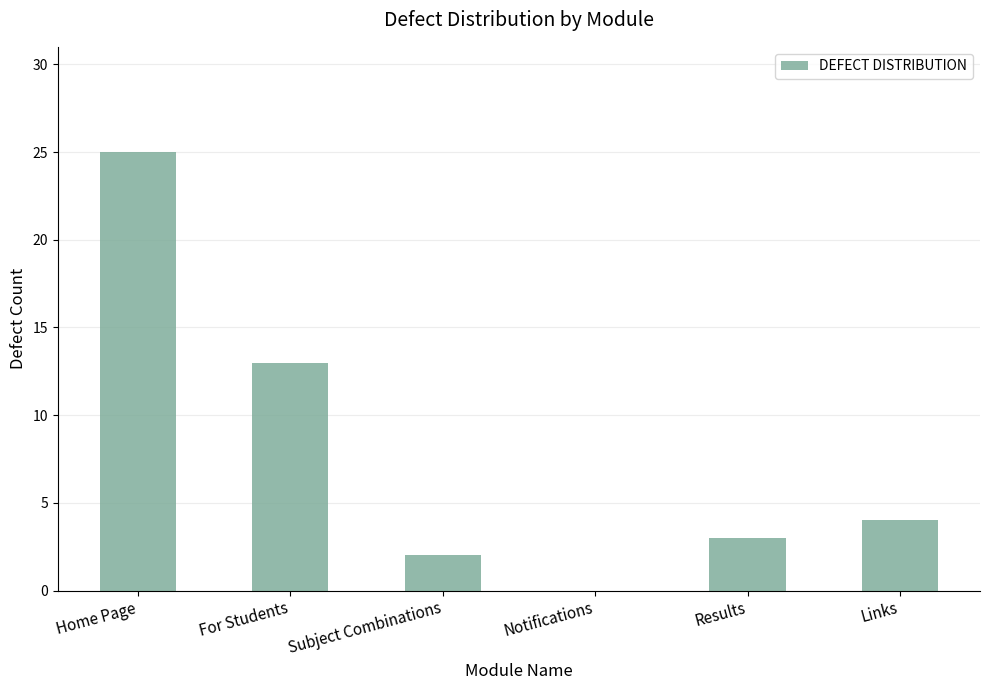

Which category has the highest value across all series?

Home Page